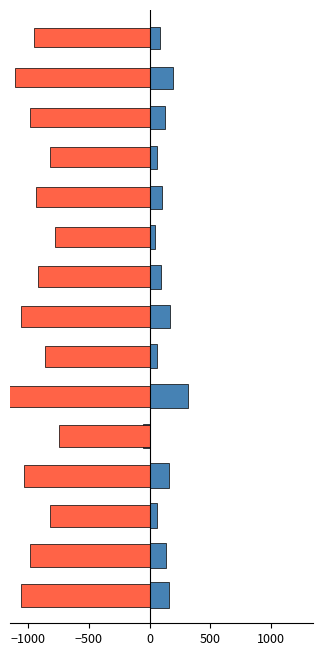

The accuracy series shows 0.8 at 5. True or false?

False